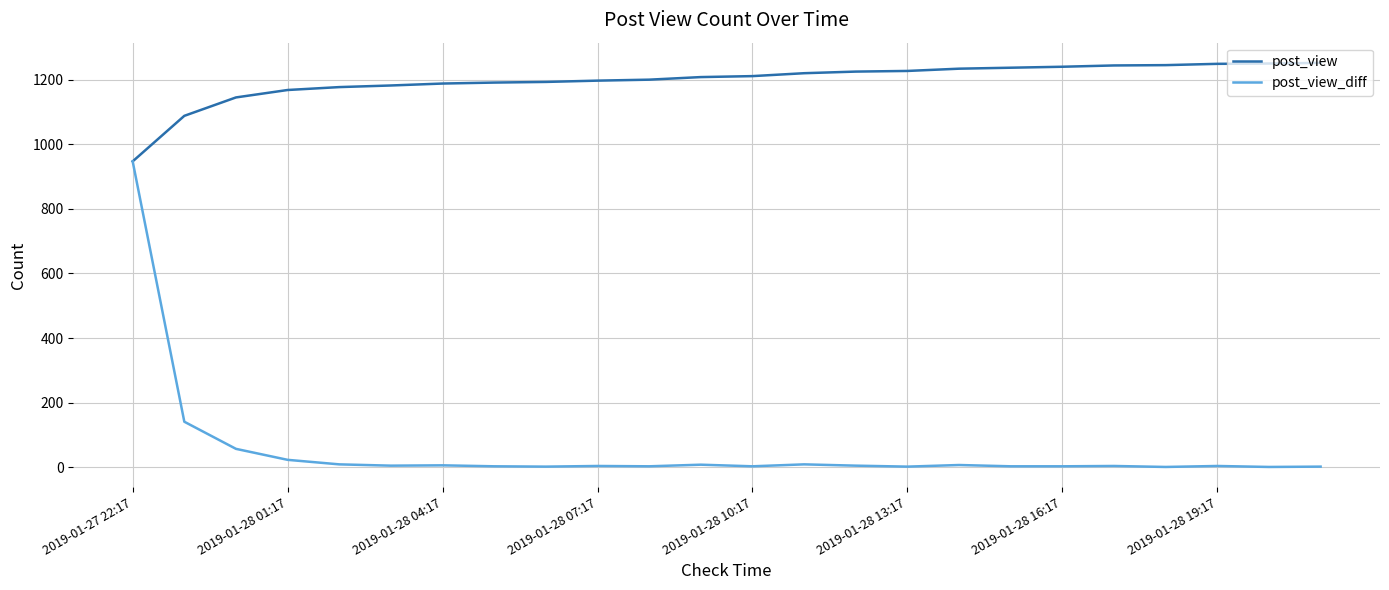

List the series in order of their peak value, lowest first.

post_view_diff, post_view